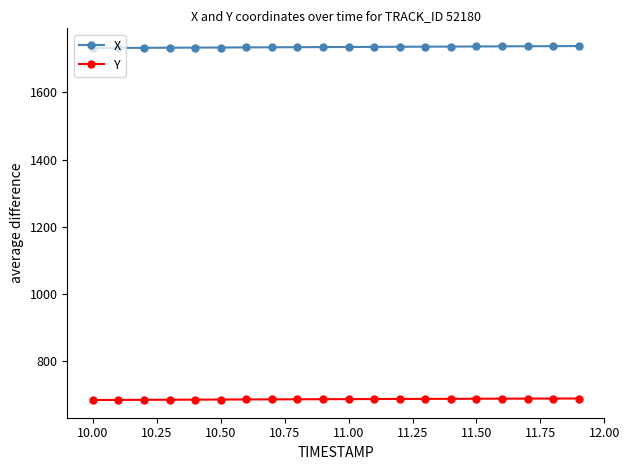

What is the smallest value displayed?

685.0